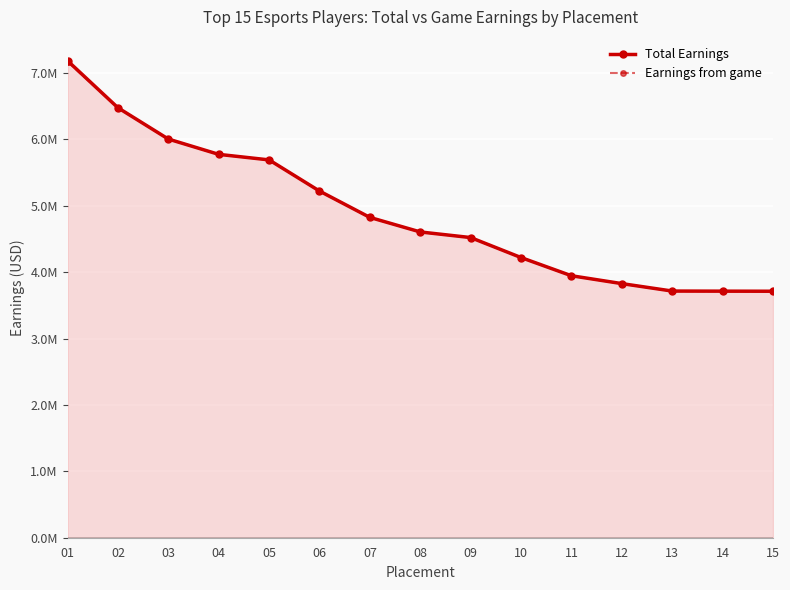

The value of Earnings from game at 08 is 4605276.2. True or false?

True